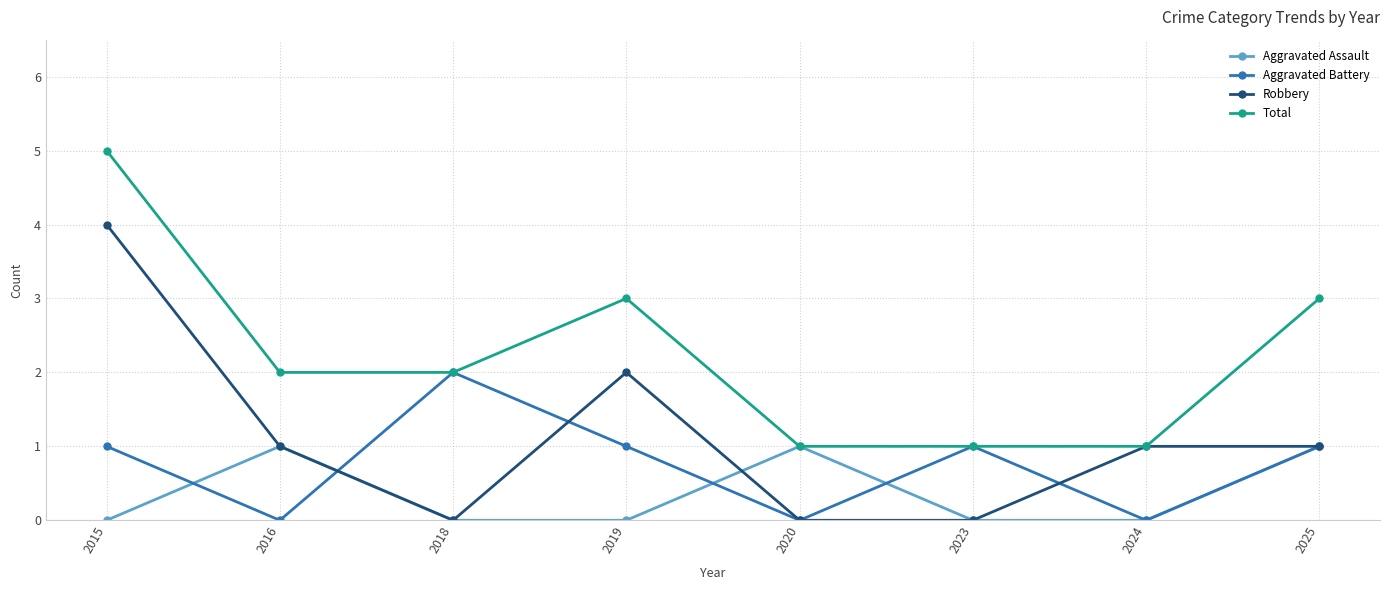

How many lines are shown in the chart?

4